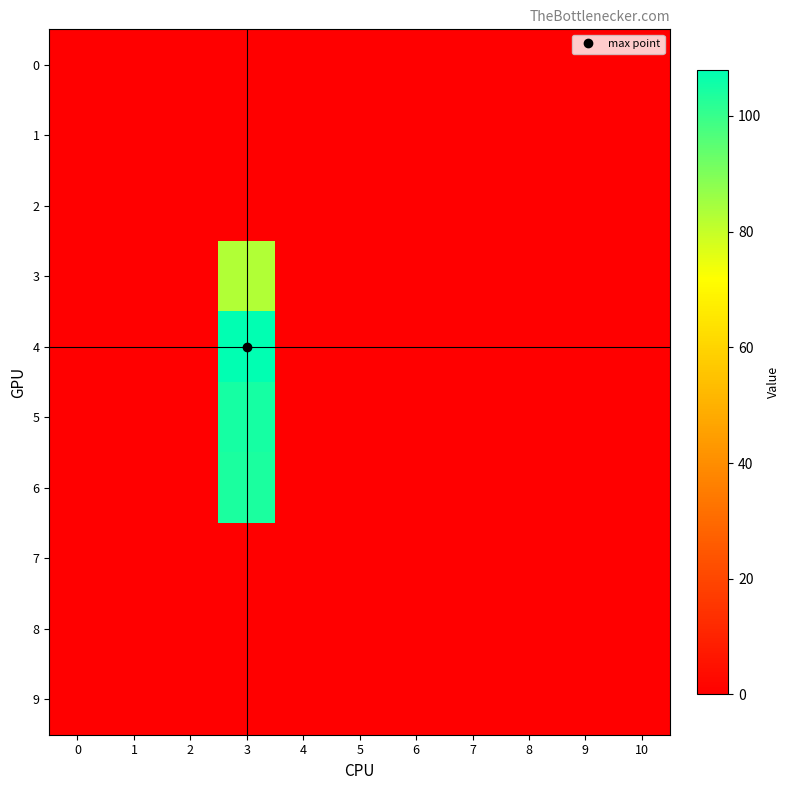

Count the number of categories in the chart.

11